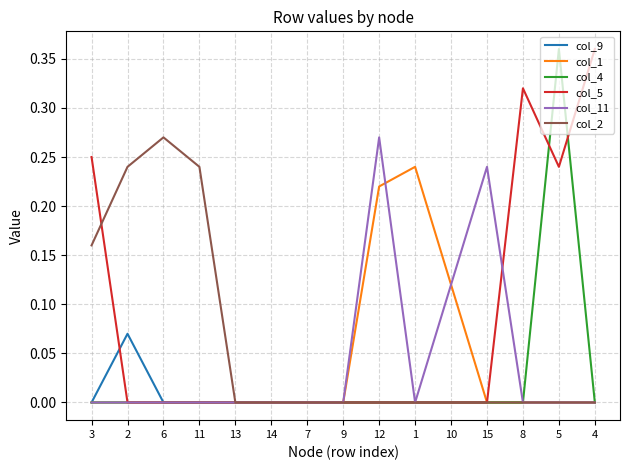

The value of col_11 at 9 is 0.1. True or false?

False